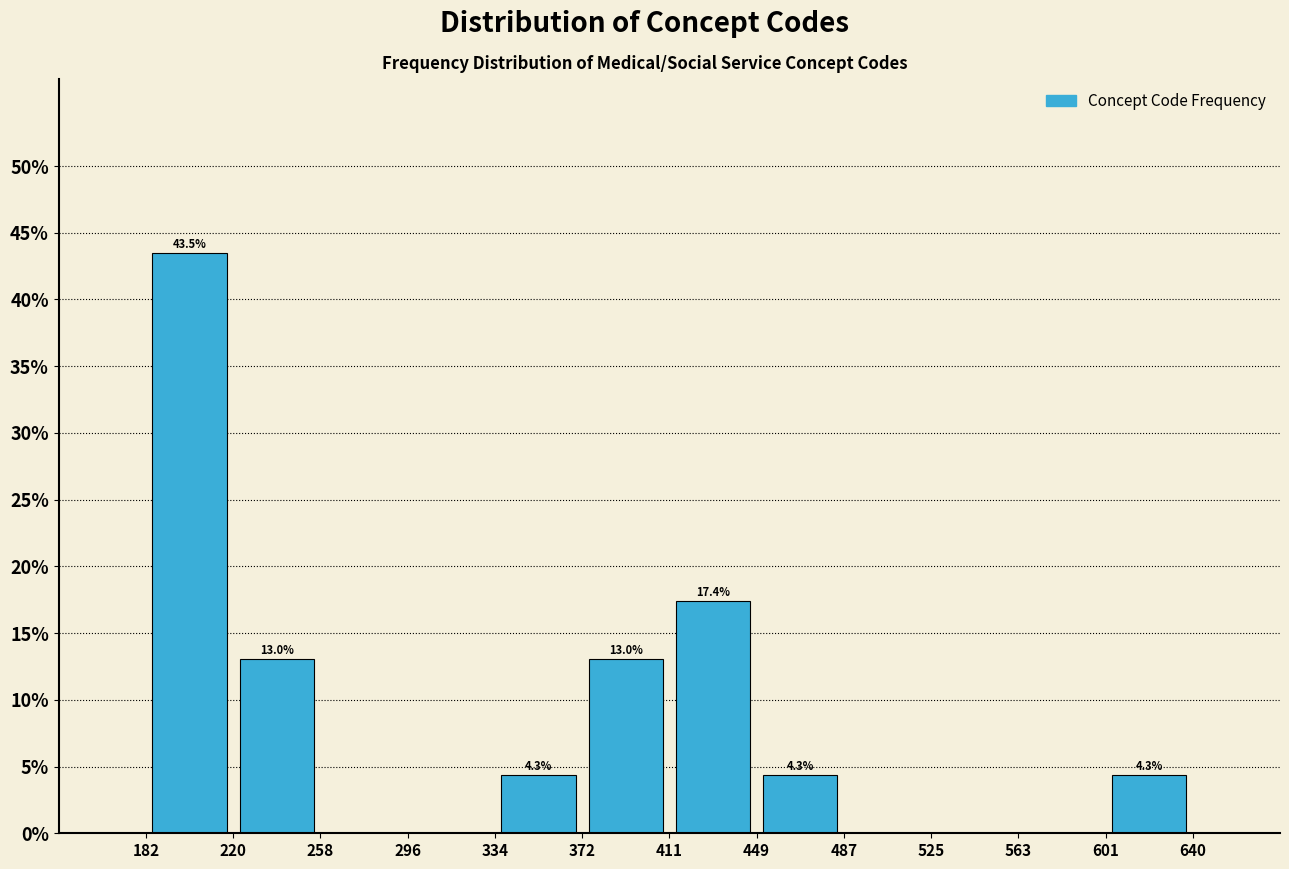

Which range on the x-axis has the tallest bar?

182 to 220